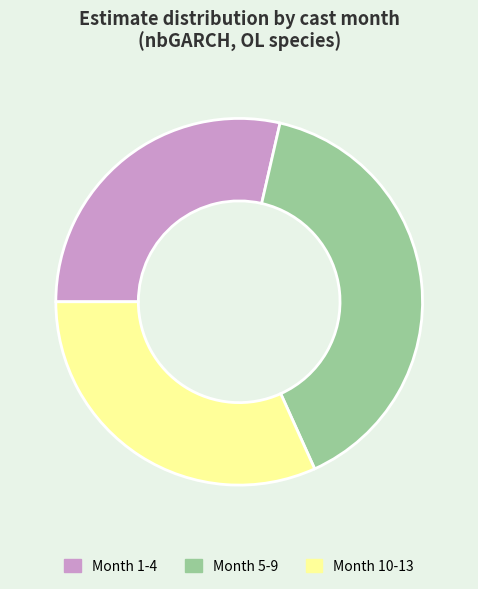

The Month 1-4 slice represents 29% of the pie. True or false?

True